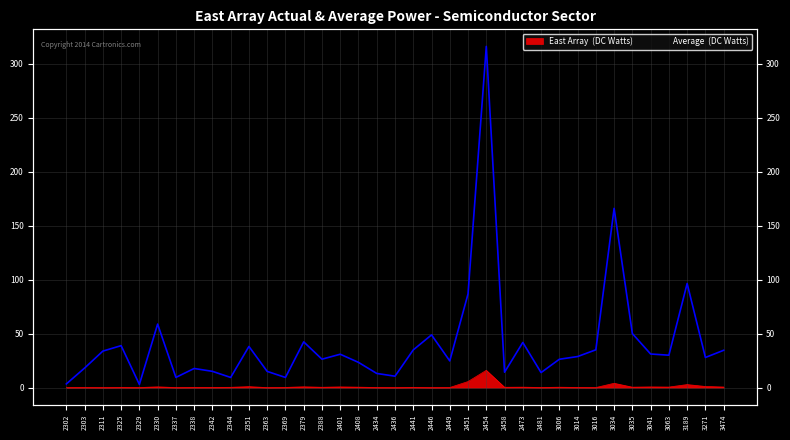

True or false: East Array (DC Watts) and Average (DC Watts) intersect in this chart.

False